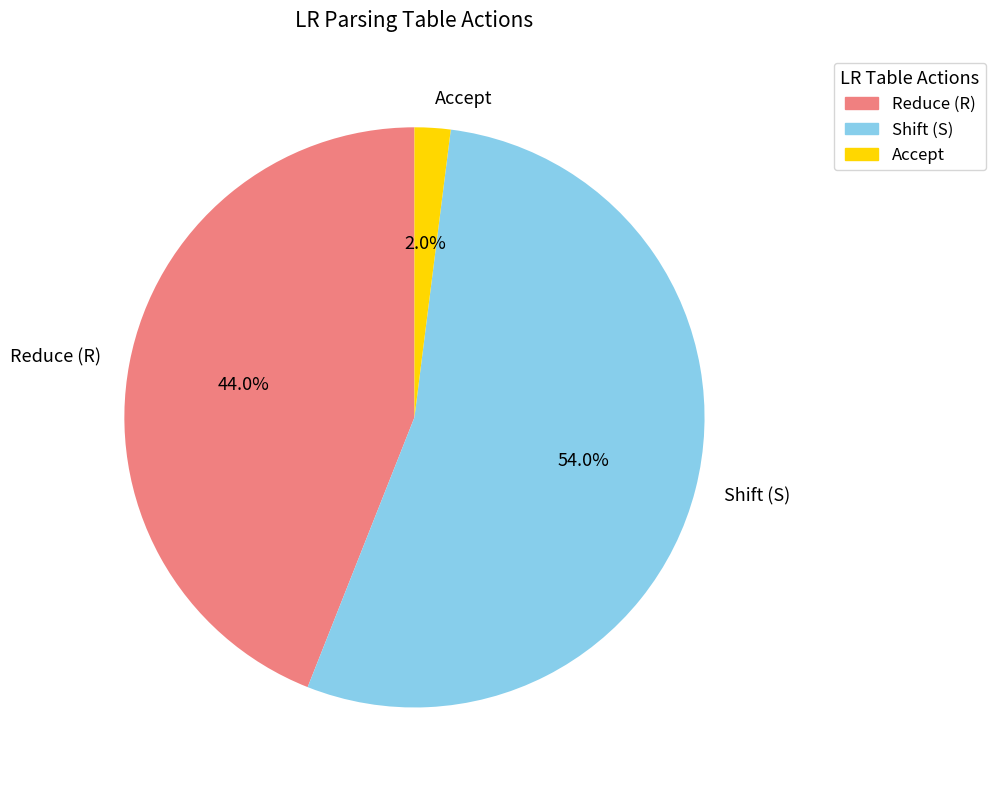

Do Shift (S) and Reduce (R) together represent more than half of the pie?

Yes